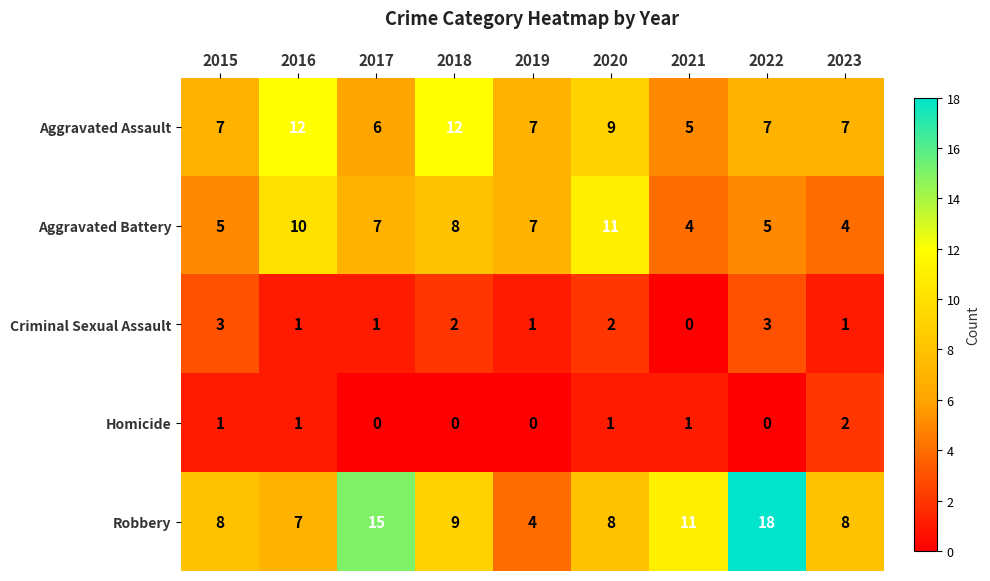

The Criminal Sexual Assault series shows 2 at 2015. True or false?

False